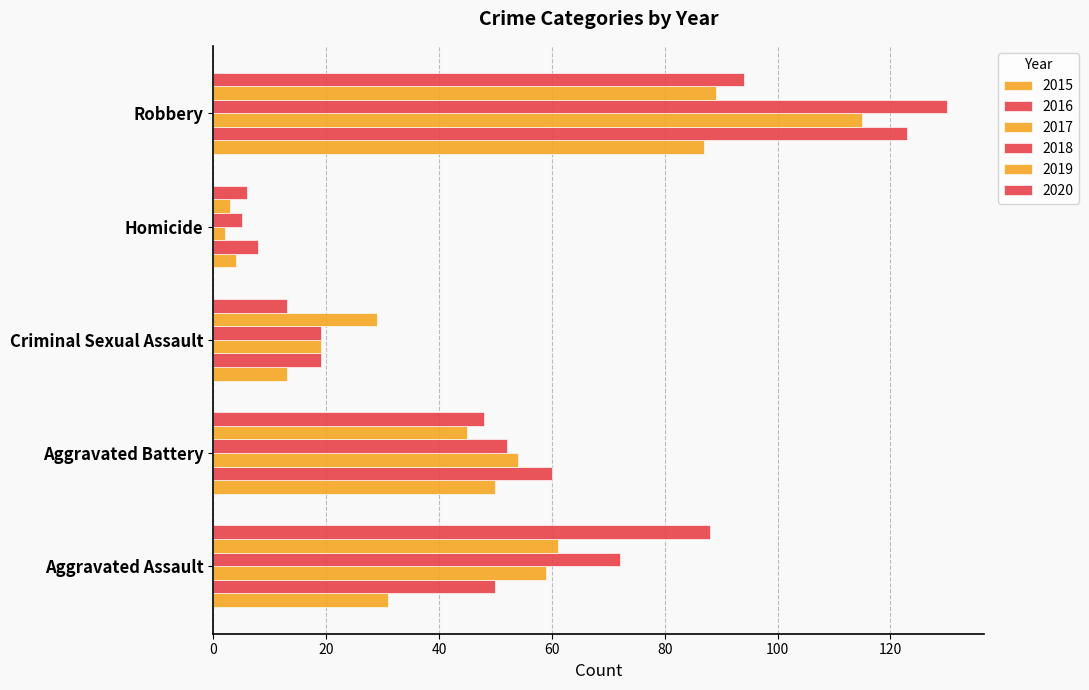

Reading left to right, transcribe all the data shown in this chart.

2015: 31	50	13	4	87
2016: 50	60	19	8	123
2017: 59	54	19	2	115
2018: 72	52	19	5	130
2019: 61	45	29	3	89
2020: 88	48	13	6	94